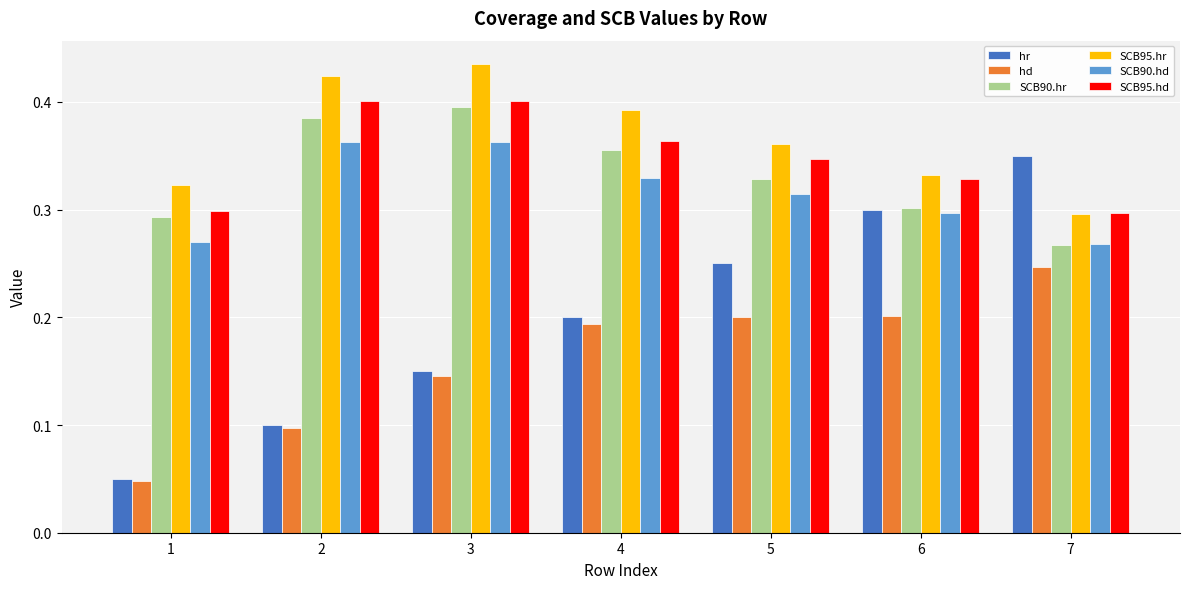

Is it true that hr equals 0.1 at 2?

True